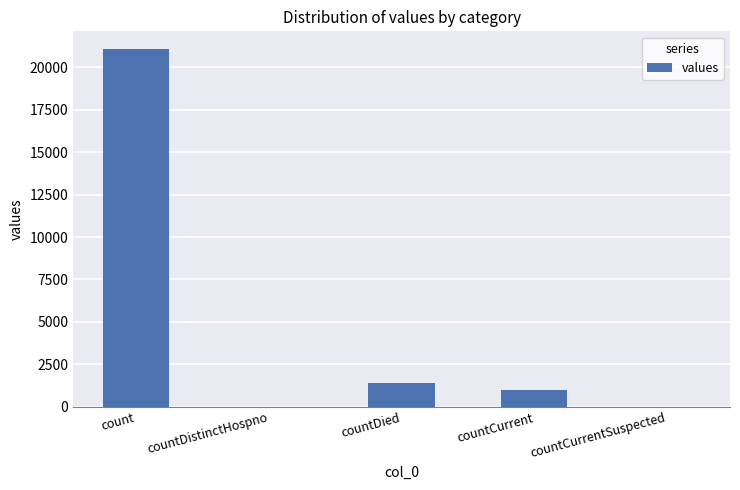

The value at countDied is 2342. True or false?

False